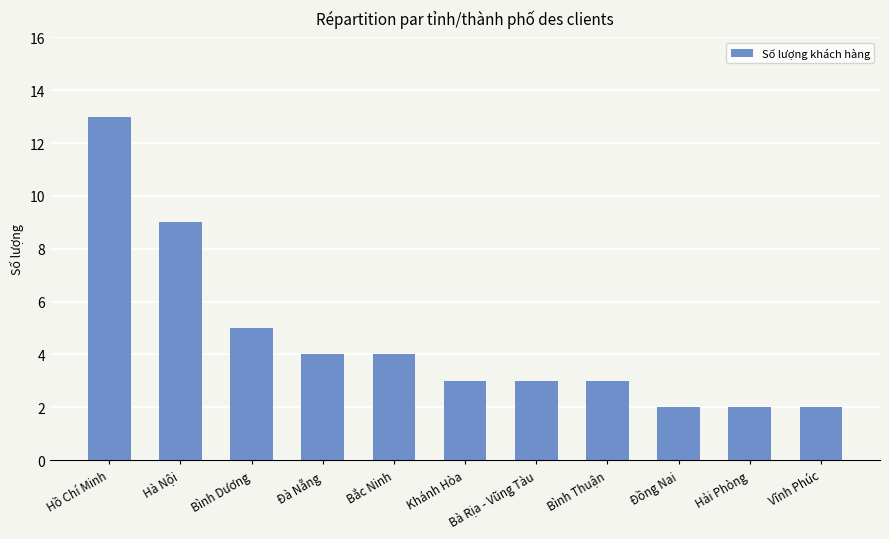

What is the value of the 8th bar from the left?

3